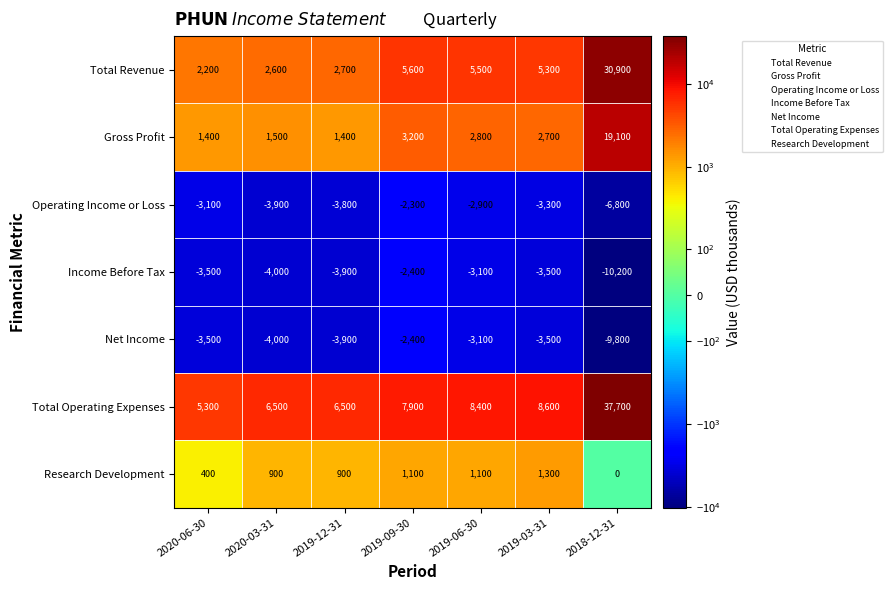

At which label does Total Revenue reach its minimum?

2020-06-30